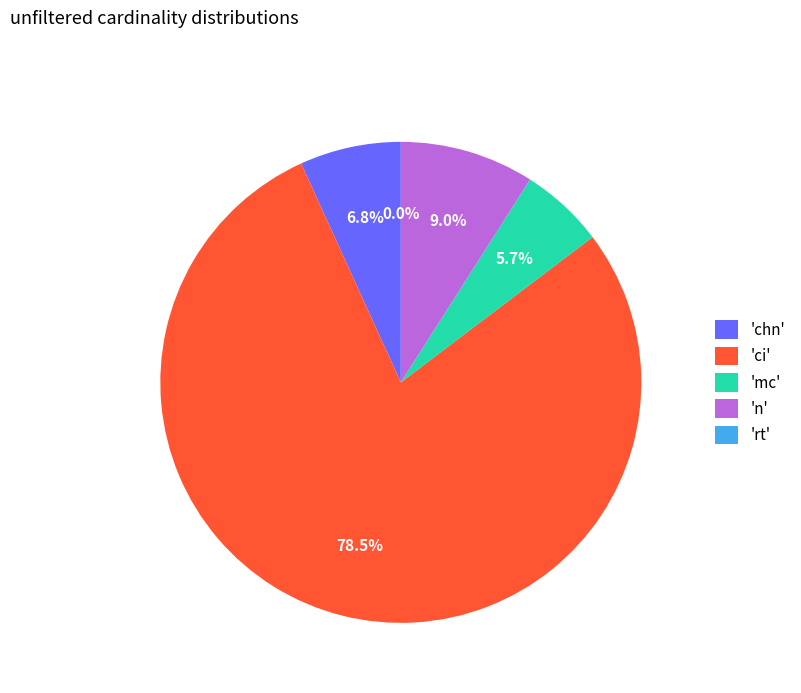

Which category has the biggest portion of the pie?

'ci'